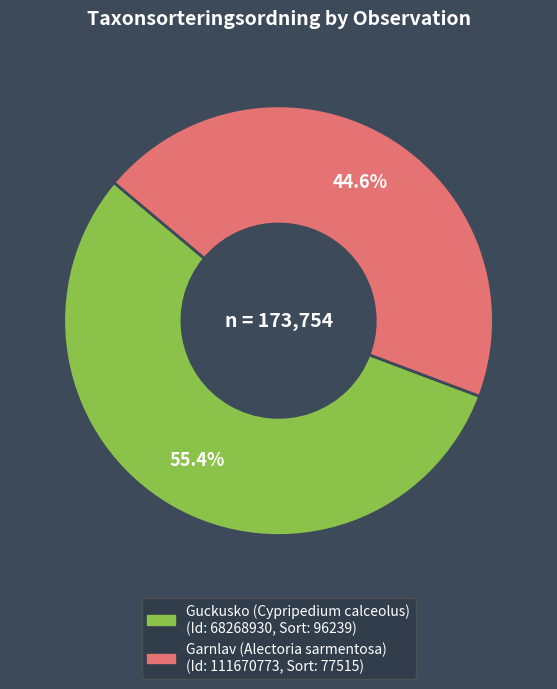

Is there any slice that represents more than half of the pie?

Yes